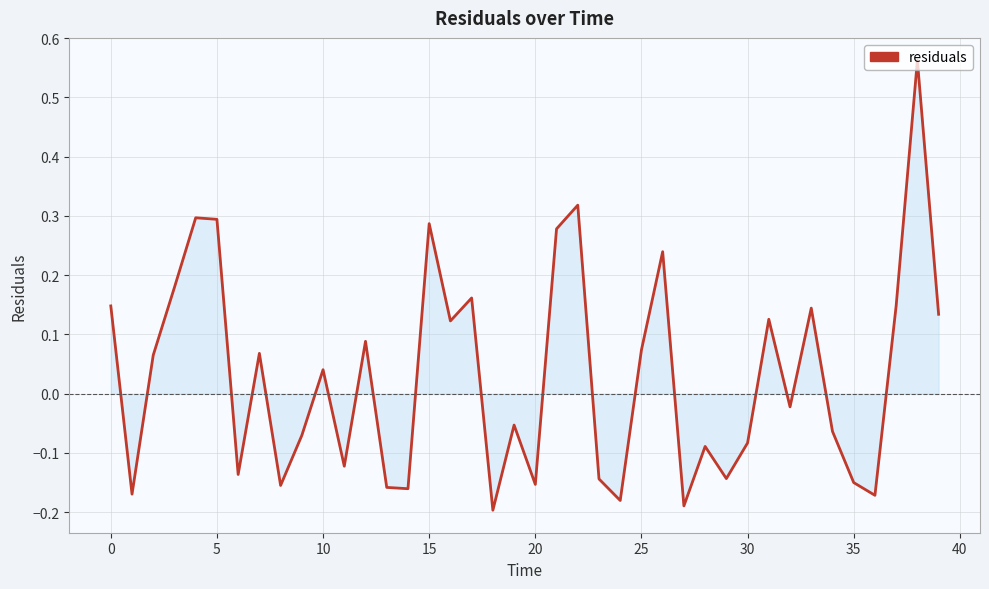

How many values are below zero?

20